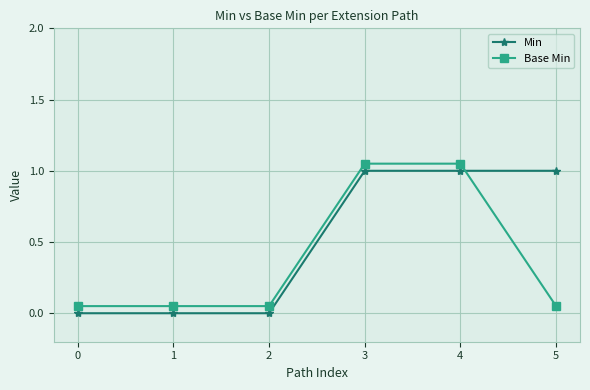

Where do Min and Base Min first cross each other?

4 and 5